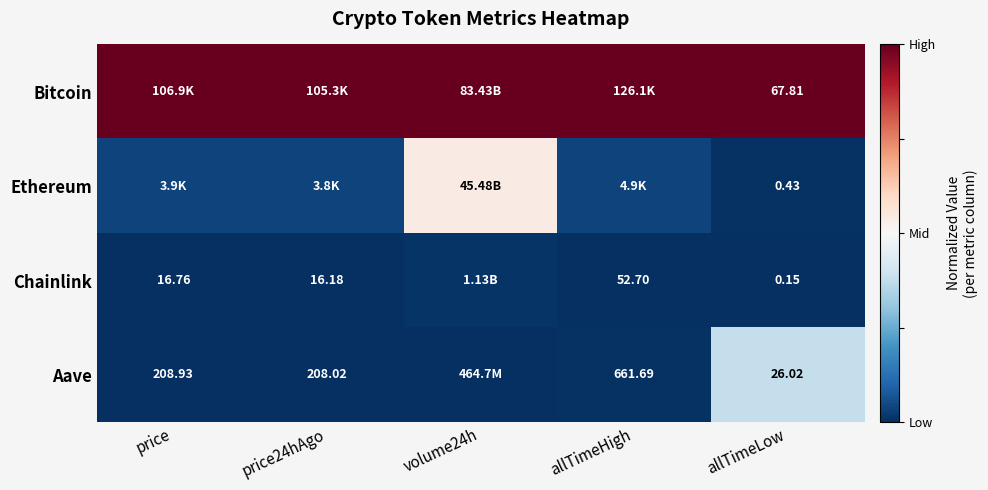

At allTimeLow, list the series in order from largest to smallest.

Bitcoin, Aave, Ethereum, Chainlink